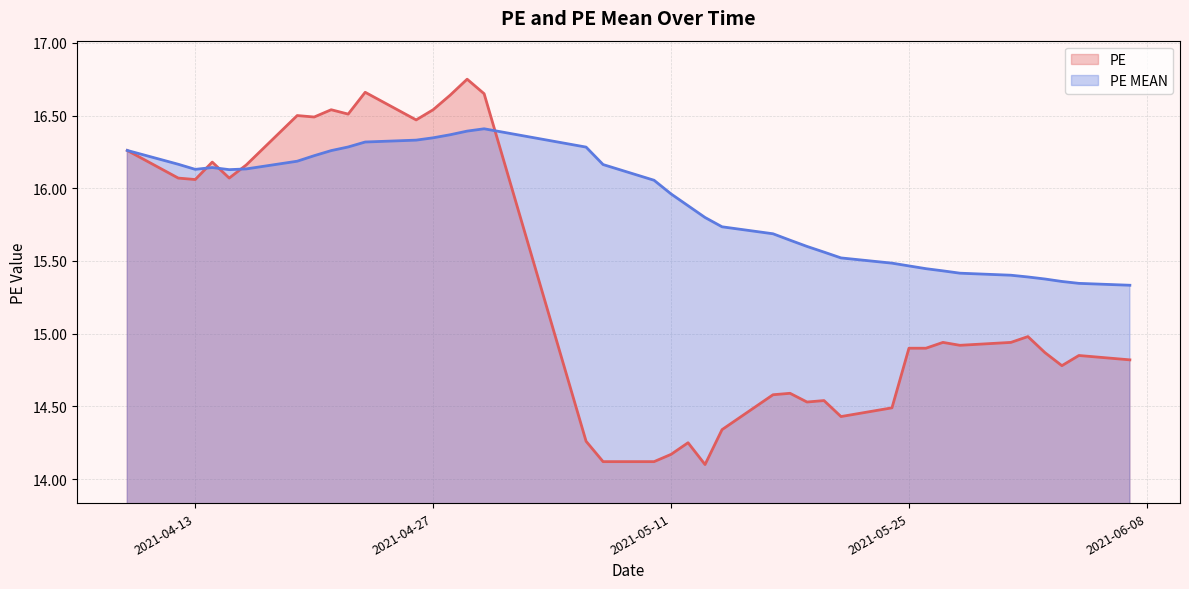

What is the total value across all series at 2021-04-13?

32.2